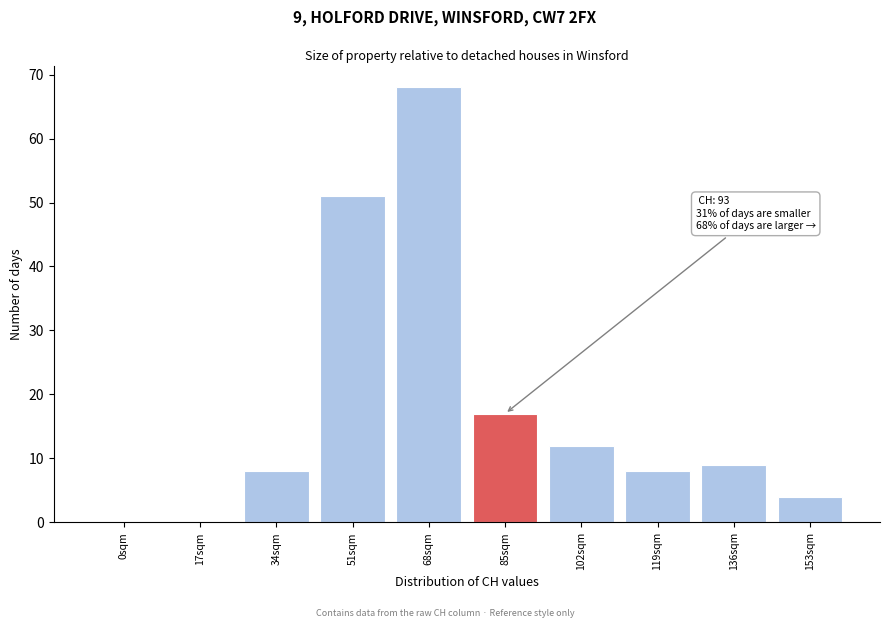

Reading left to right, transcribe all the data shown in this chart.

0sqm=0	17sqm=0	34sqm=8	51sqm=51	68sqm=68	85sqm=17	102sqm=12	119sqm=8	136sqm=9	153sqm=4